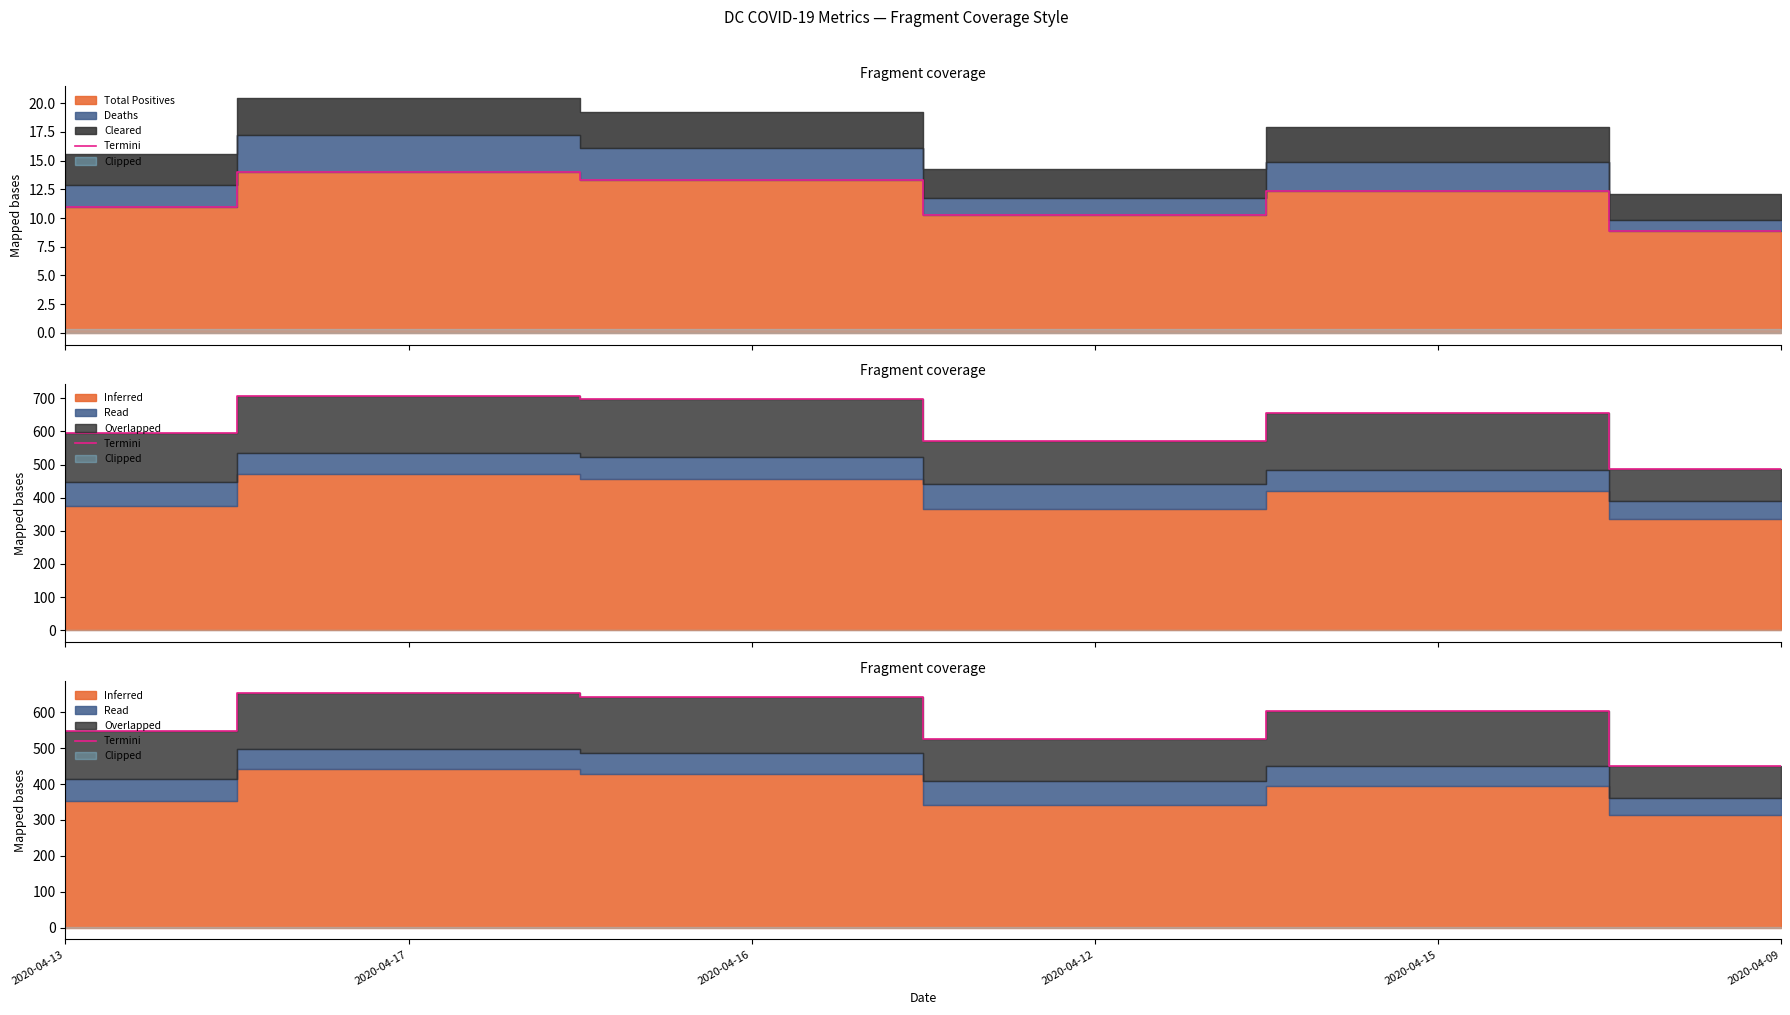

How many data points are above 603?

3